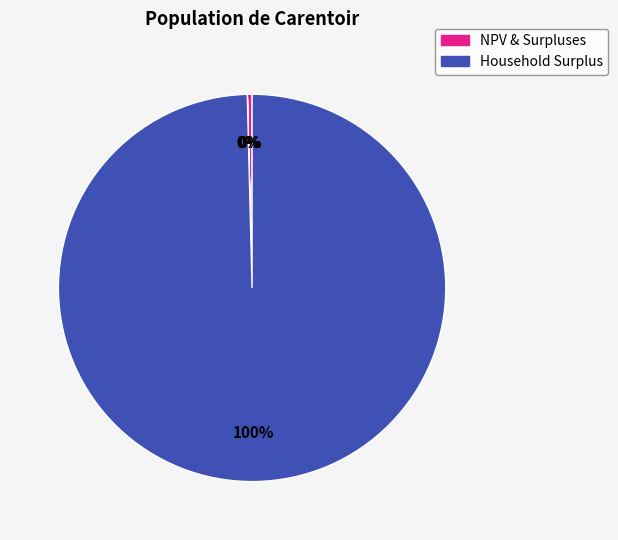

To the nearest percent, what is the difference between the largest and smallest slice percentages?

100%